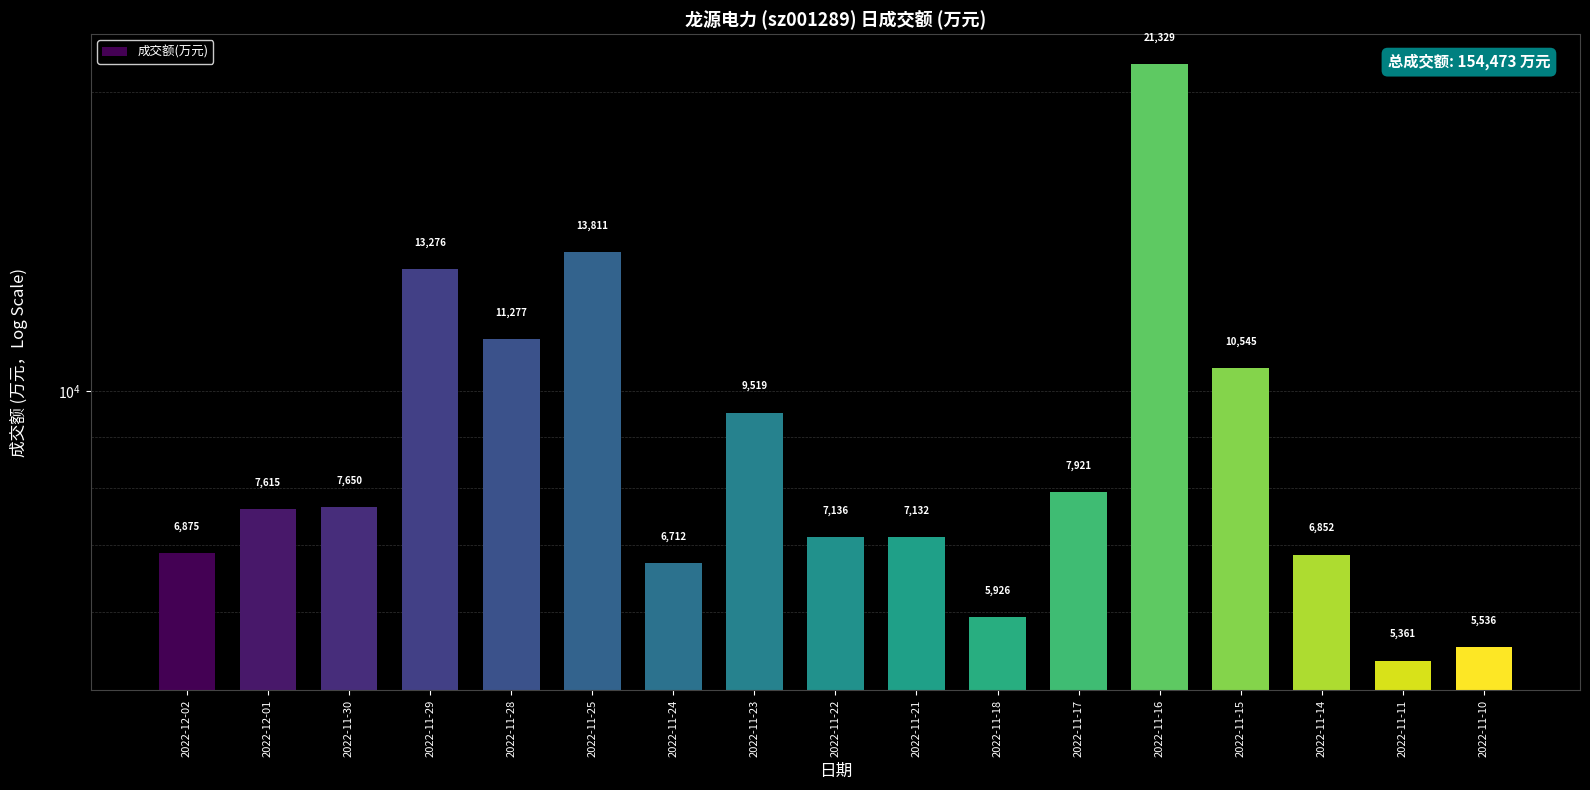

List the labels in order of value, largest first.

2022-11-16, 2022-11-25, 2022-11-29, 2022-11-28, 2022-11-15, 2022-11-23, 2022-11-17, 2022-11-30, 2022-12-01, 2022-11-22, 2022-11-21, 2022-12-02, 2022-11-14, 2022-11-24, 2022-11-18, 2022-11-10, 2022-11-11